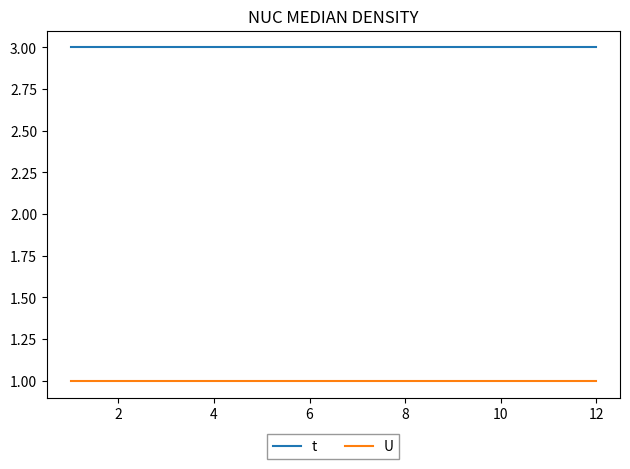

How many series are shown in this chart?

2